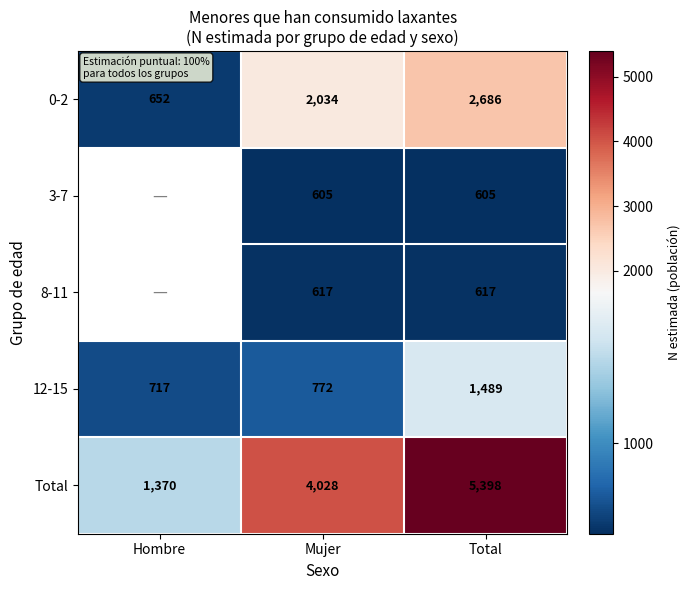

At which category does the chart reach its peak across all series?

Total